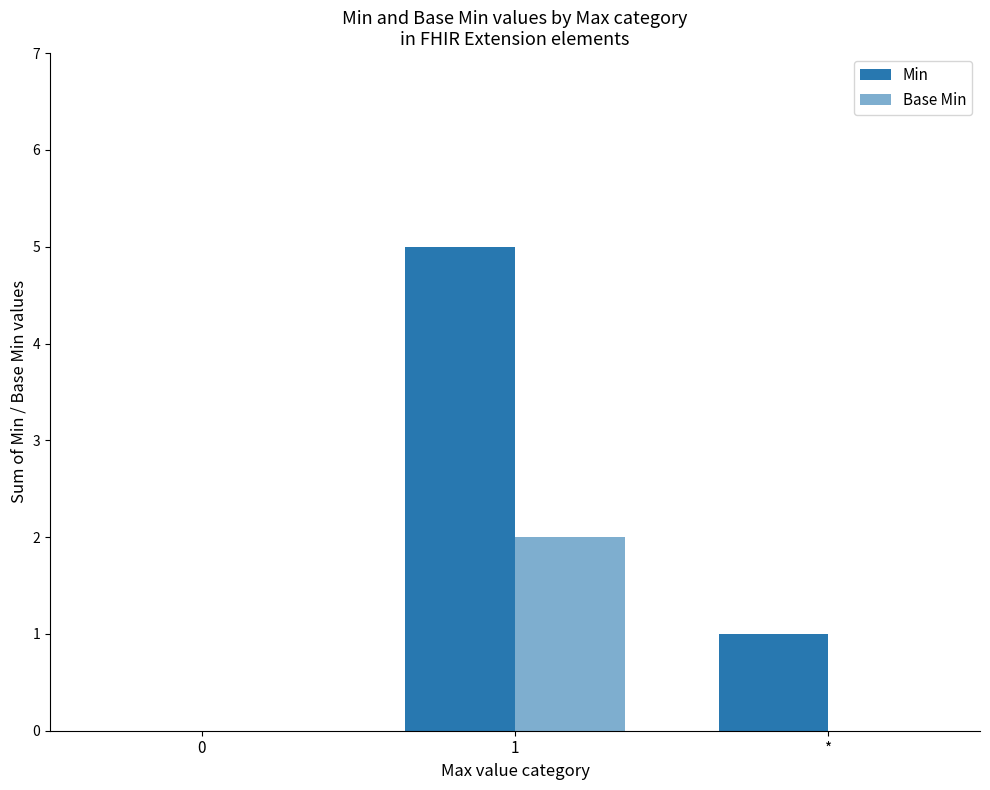

Is it true that Base Min equals 1 at 1?

False